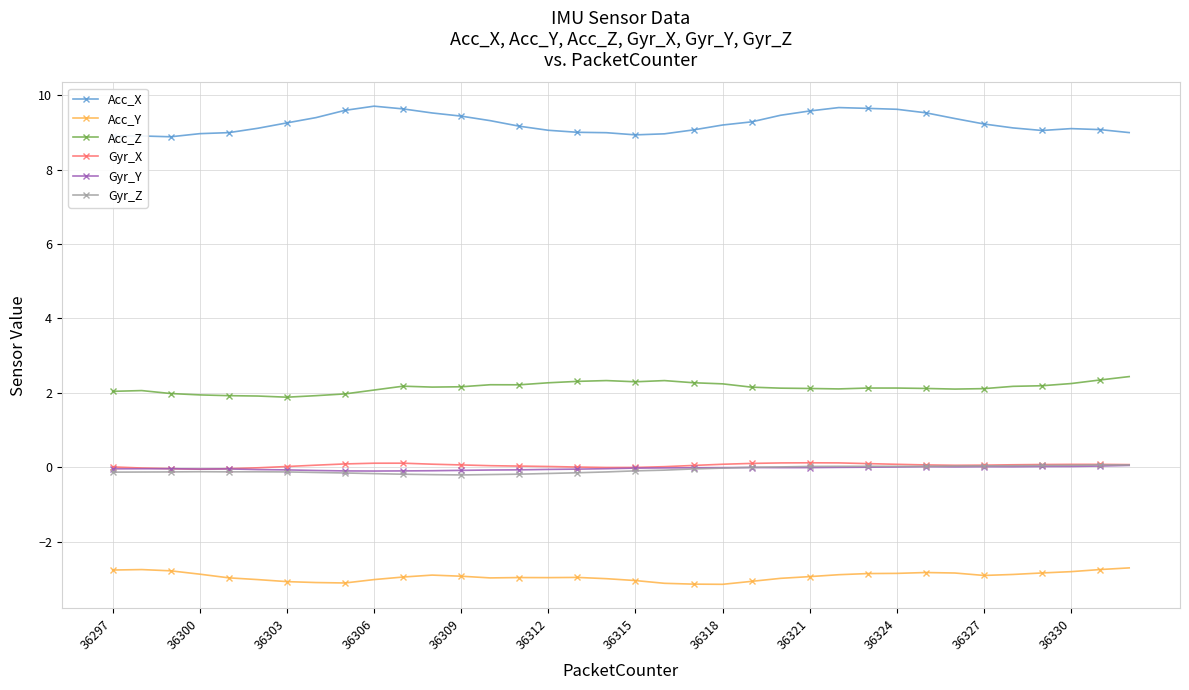

What is the lowest value of the Acc_Y series?

-3.1